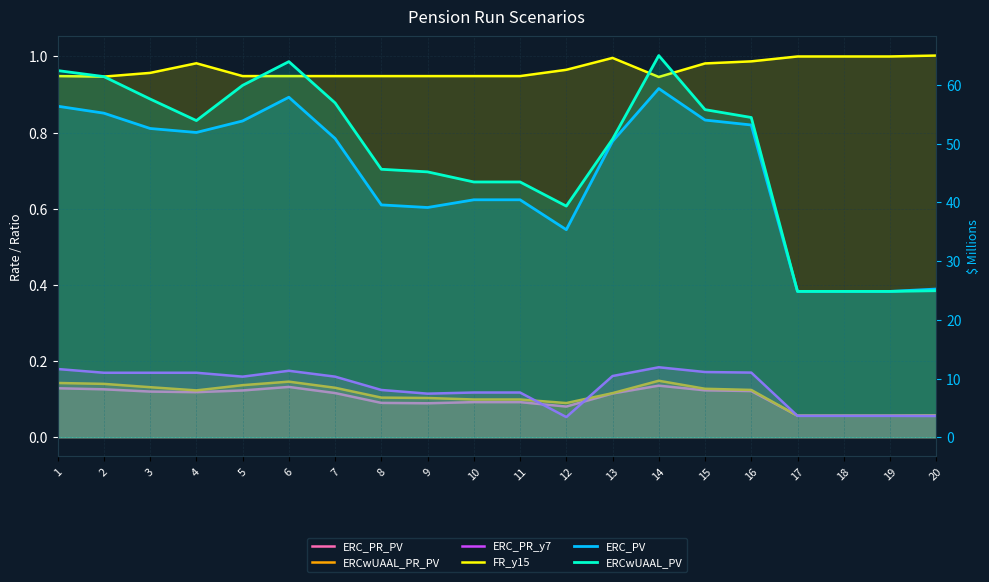

Which series changed the most between 7 and 16?

ERCwUAAL_PV